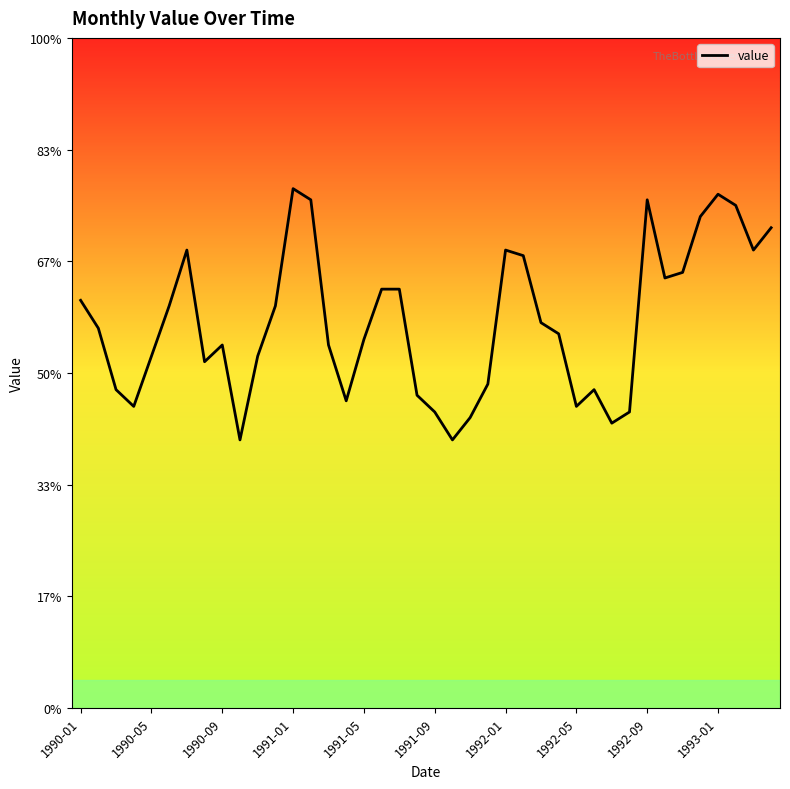

True or false: the data has more than 0 interior local peaks.

True